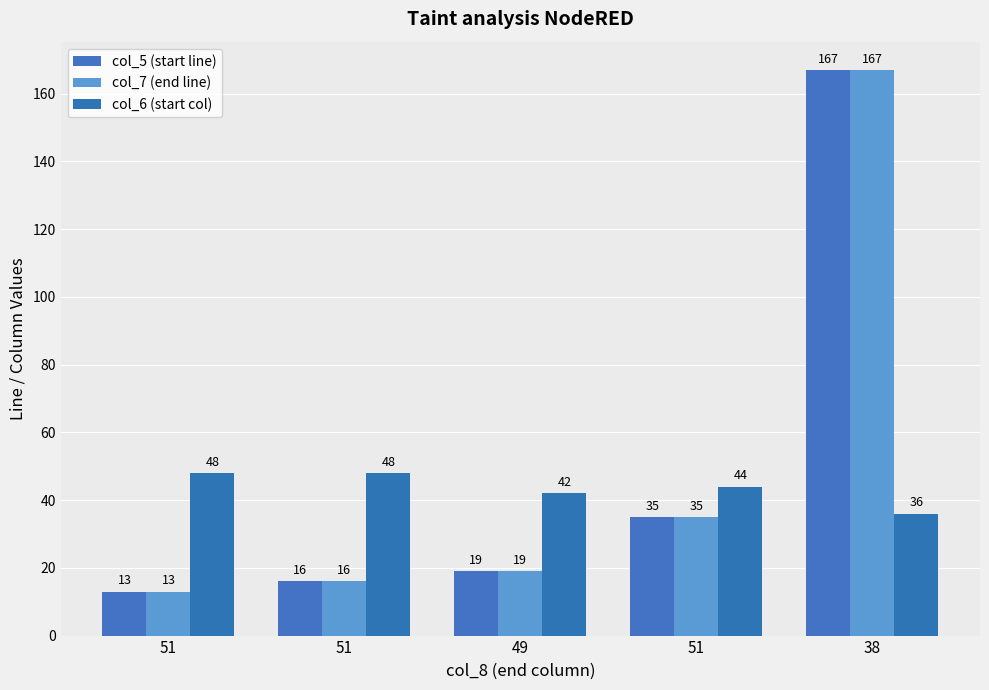

How many bars are there in each group?

3